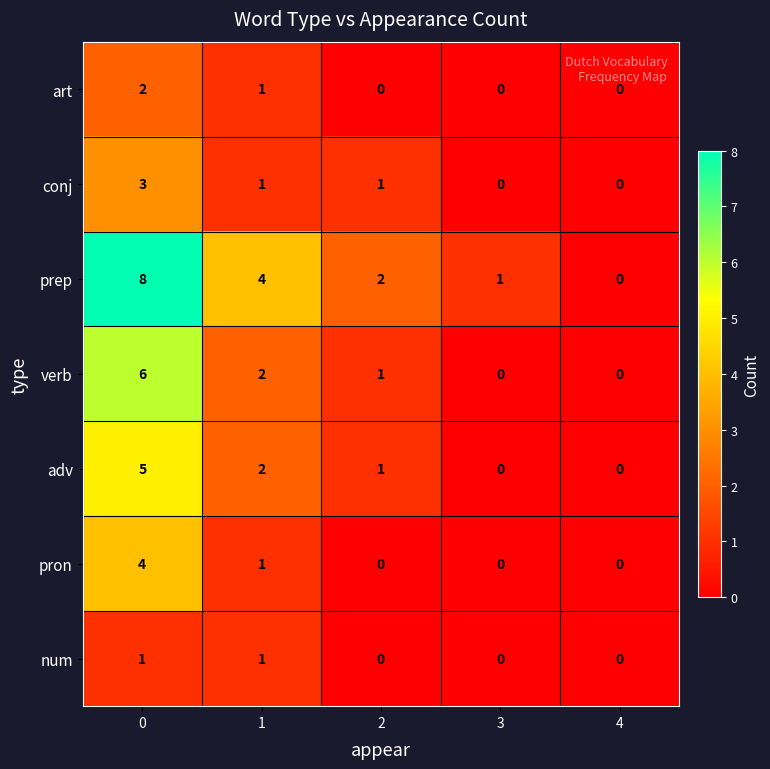

What is the maximum value shown in the chart?

8